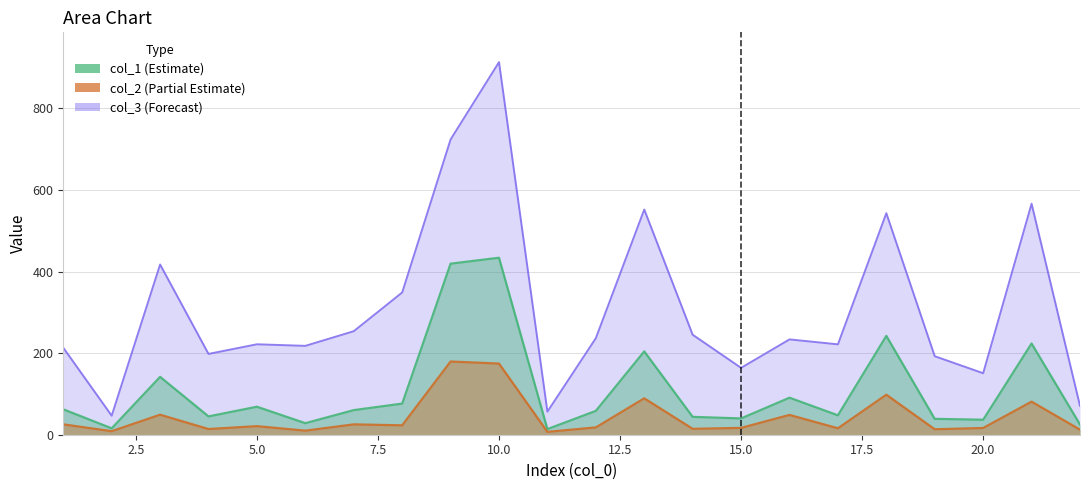

What is the approximate value of col_2 at 18?

98.1